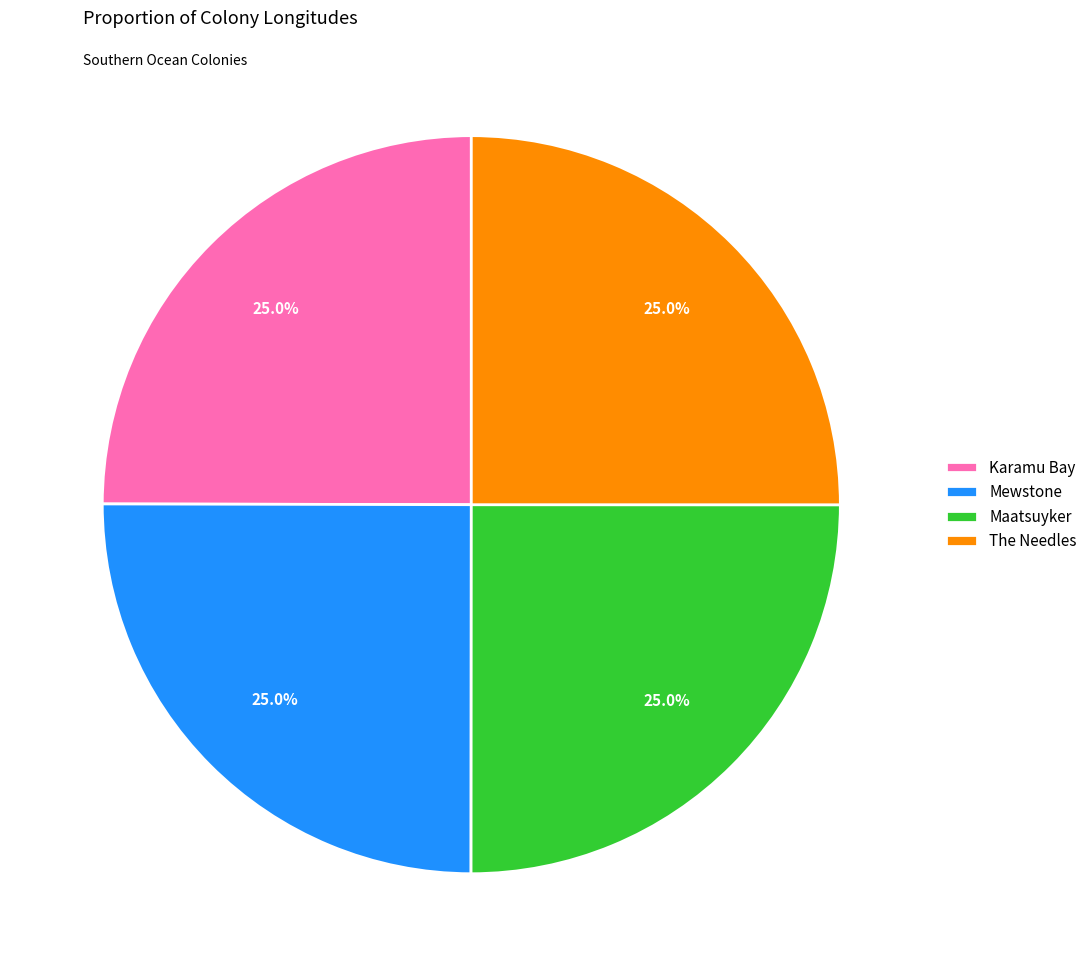

Is The Needles the majority of the pie?

No